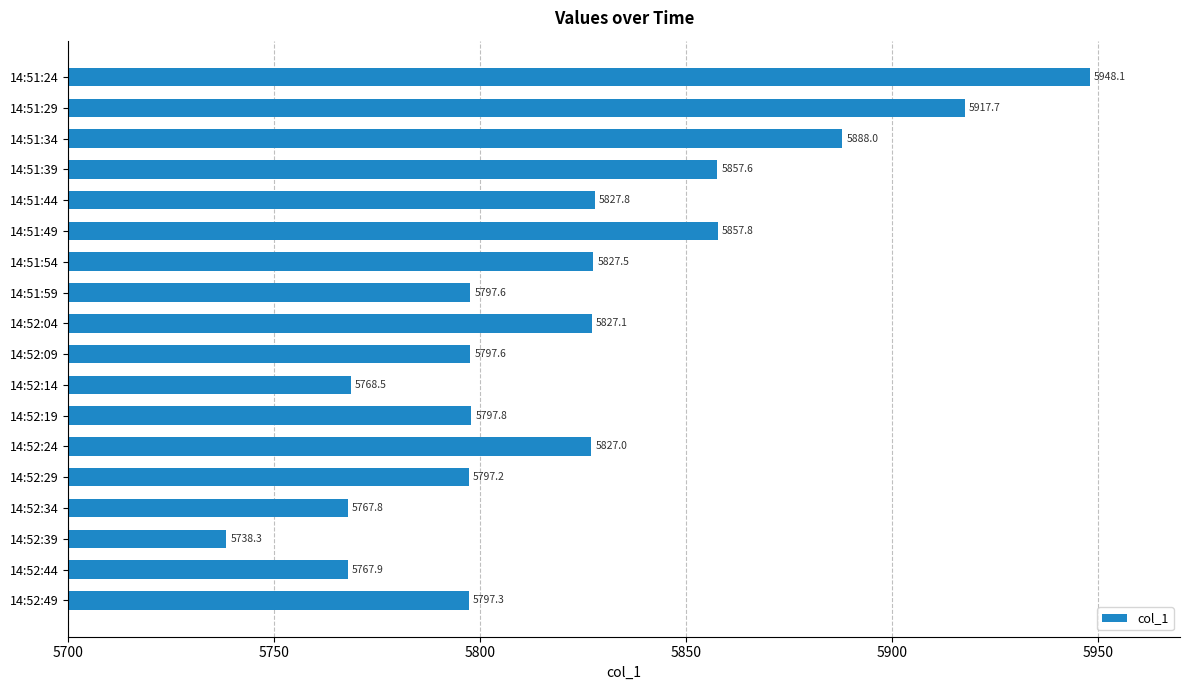

What is the sum of all values?

104808.6